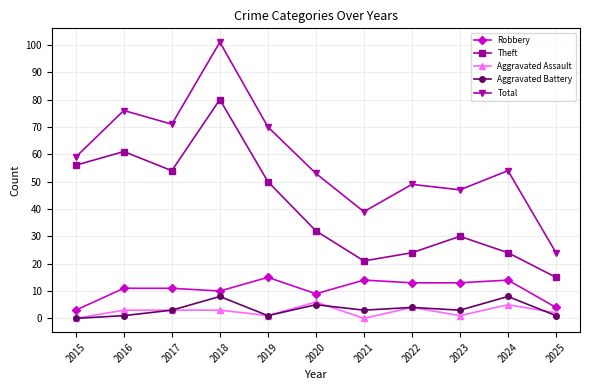

What is the greatest value displayed?

101